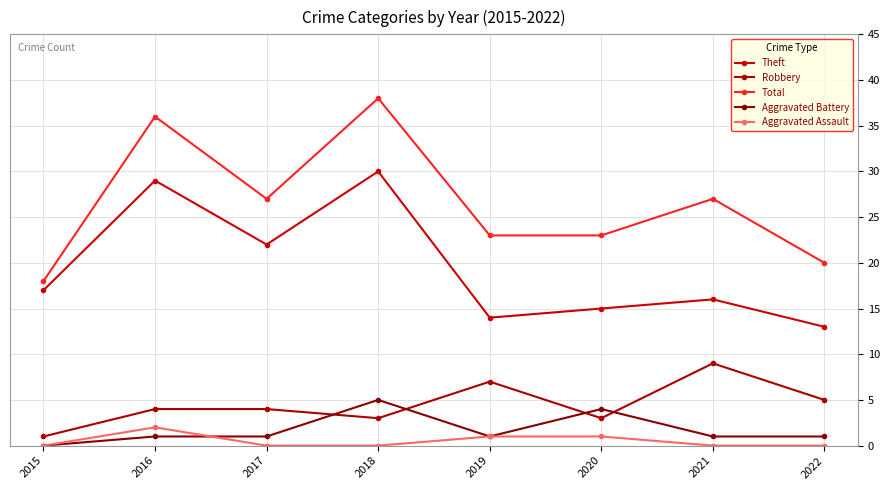

True or false: Theft and Aggravated Assault cross at least once.

False